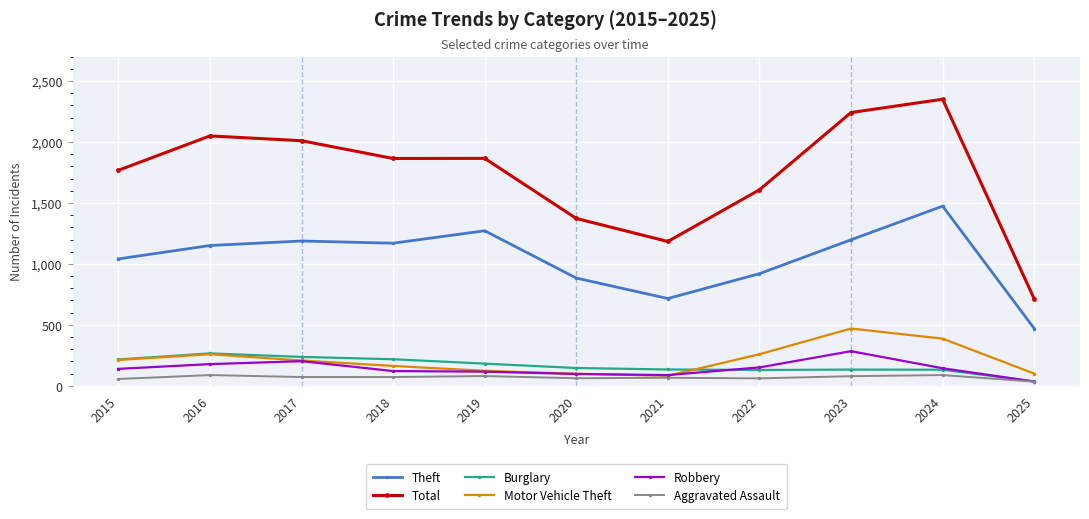

The value of Total at 2017 is 3482. True or false?

False